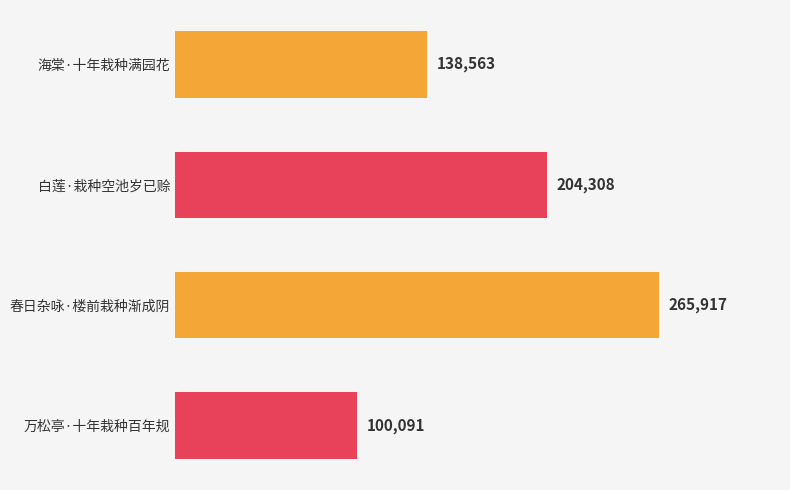

Reading top to bottom, list all the values displayed in this chart.

138563	204308	265917	100091